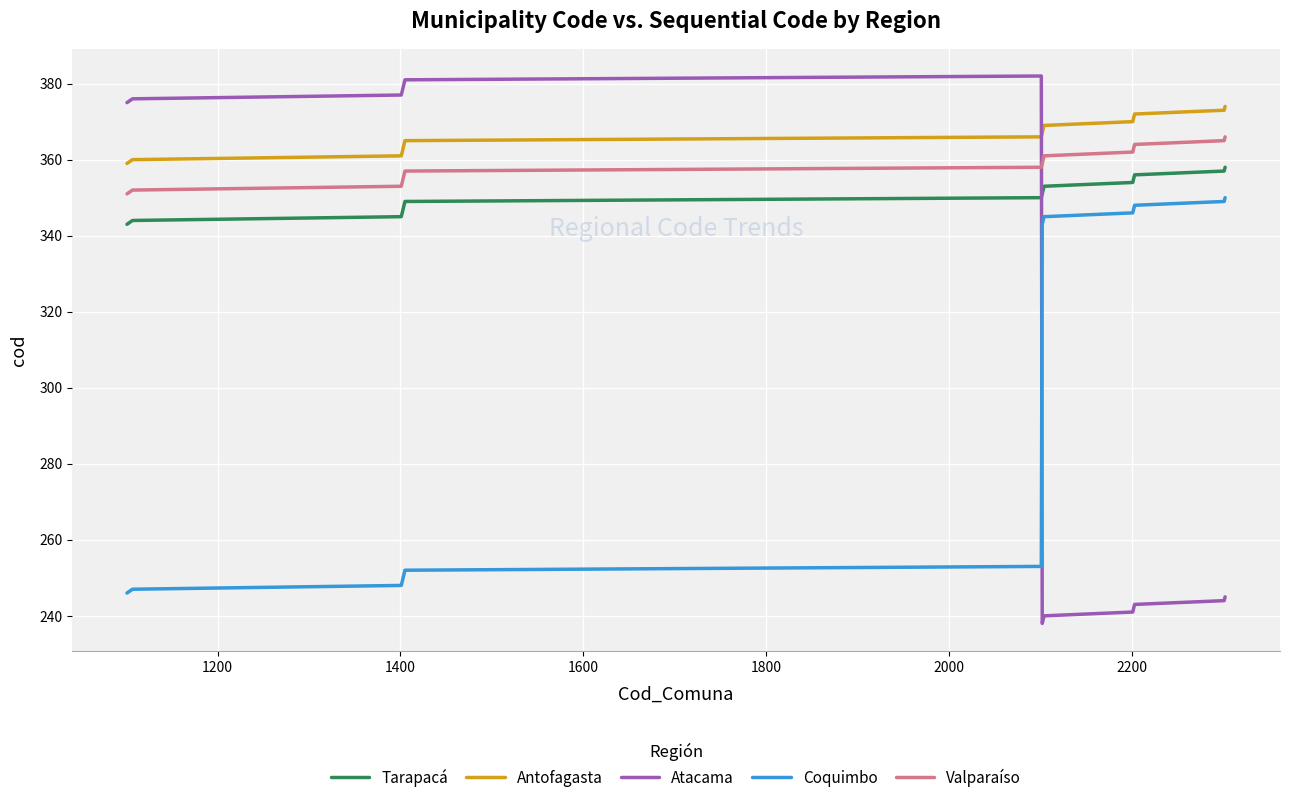

At how many categories does at least one series exceed 245?

16